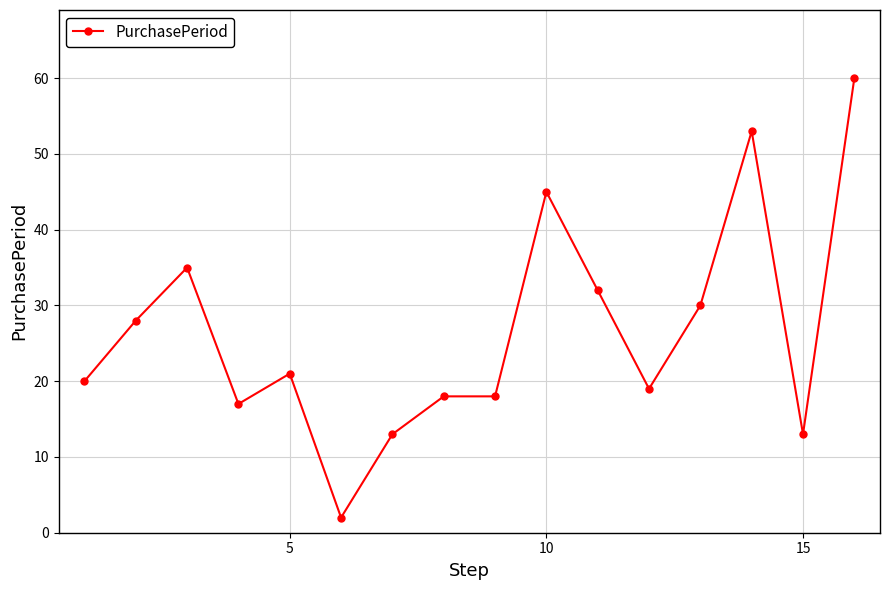

Does the chart display data point markers on the line(s)?

Yes